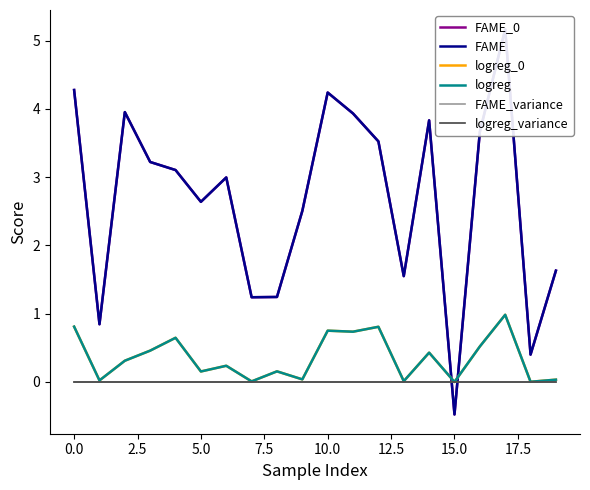

What is the spread (max minus min) of values at 2.5?

4.0